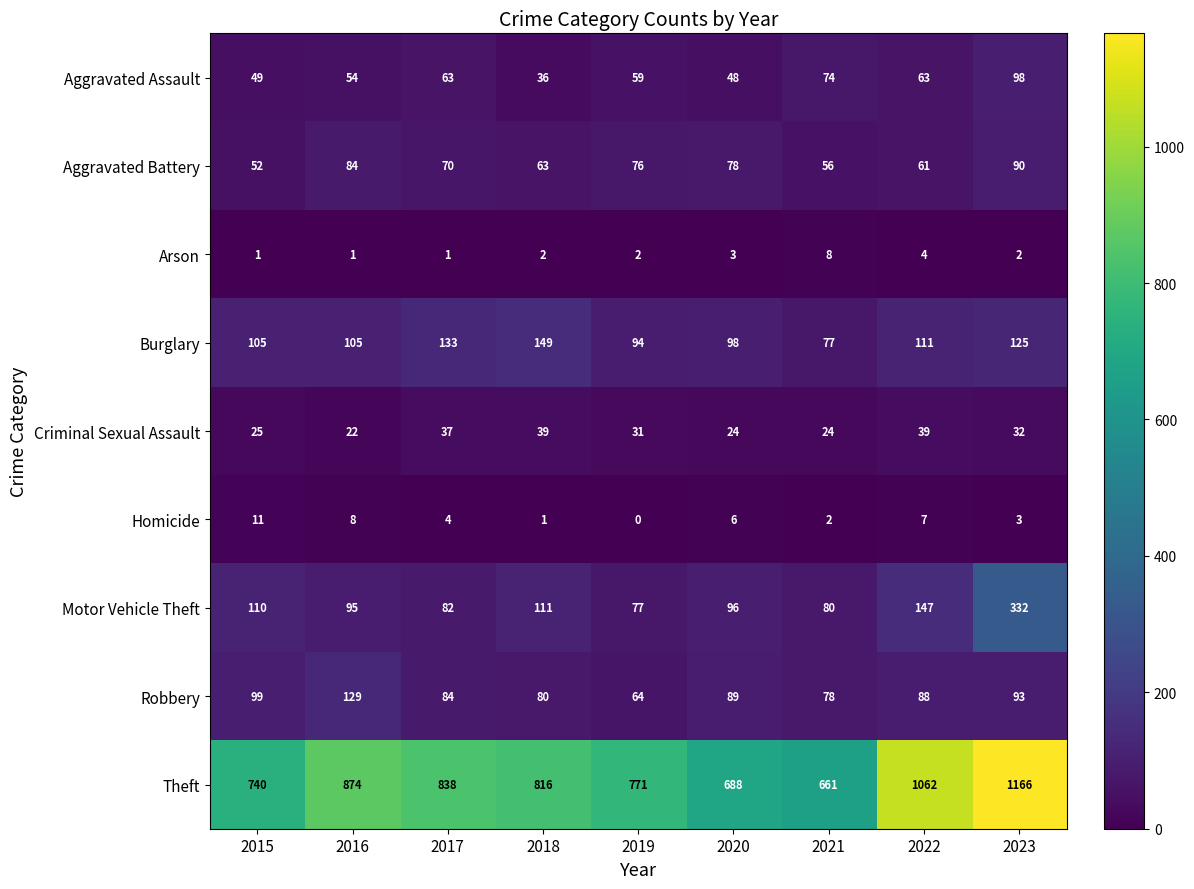

What is the average value of the Criminal Sexual Assault series?

30